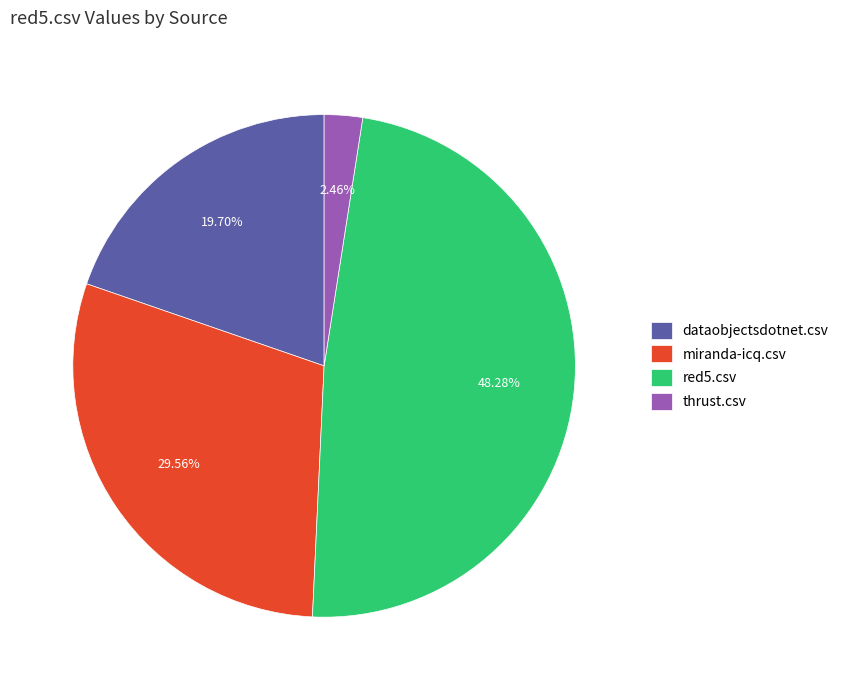

To the nearest percent, what is the average slice percentage?

25%